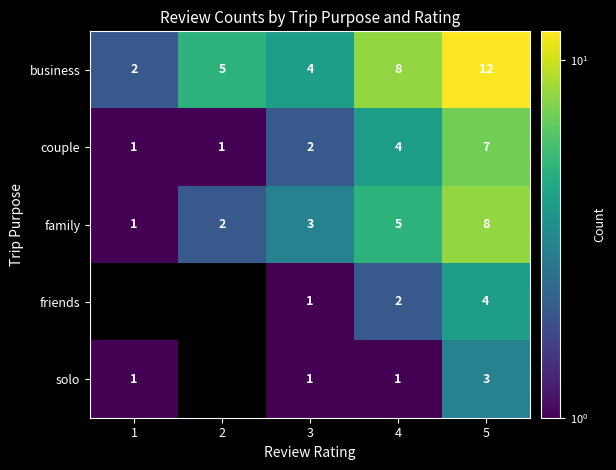

Which series changed the most between 4 and 5?

business